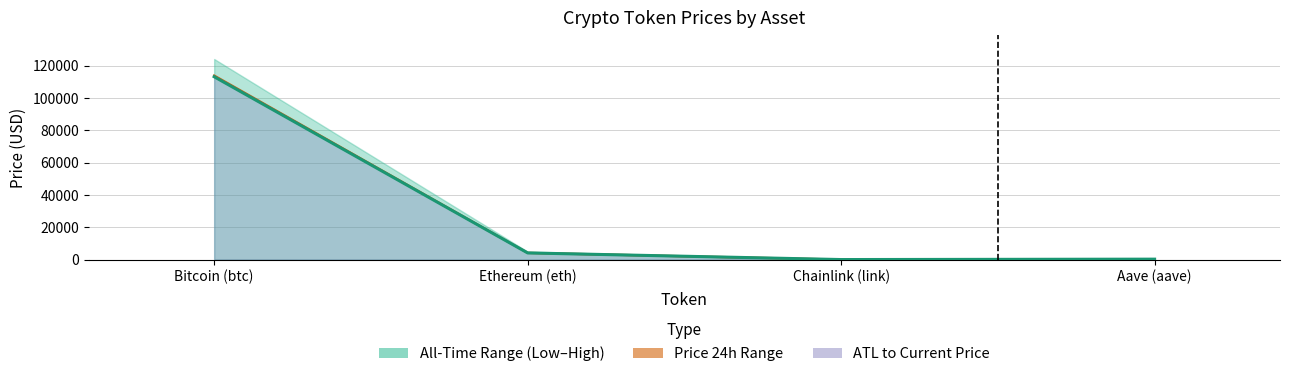

What is the difference between the maximum and minimum values in the Current Price series?

113124.9